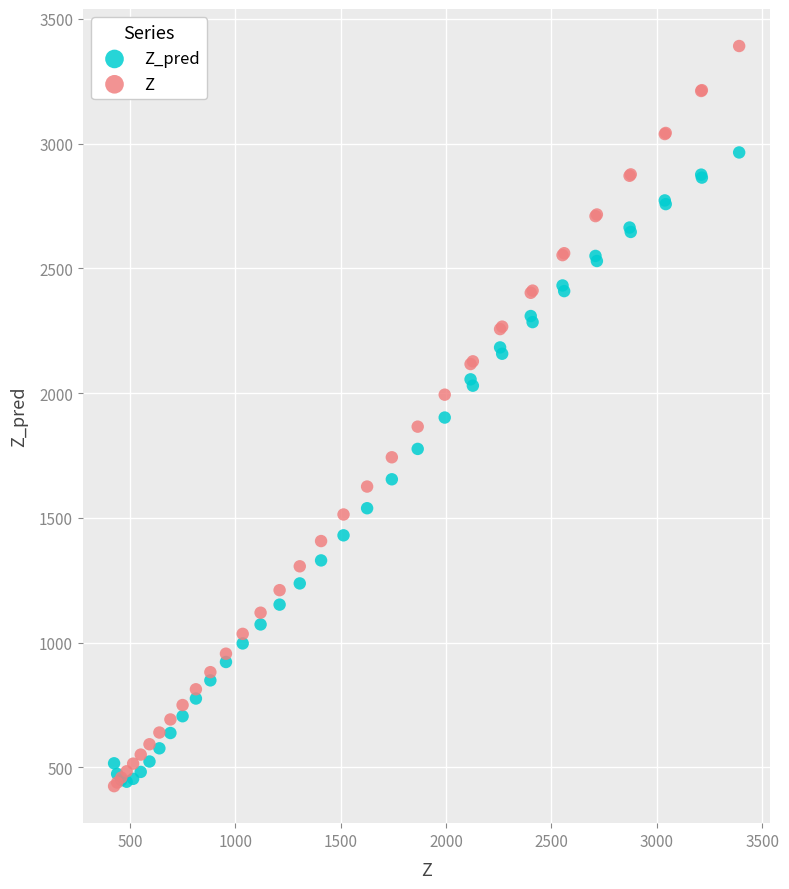

Which series reaches the maximum Y coordinate?

Z